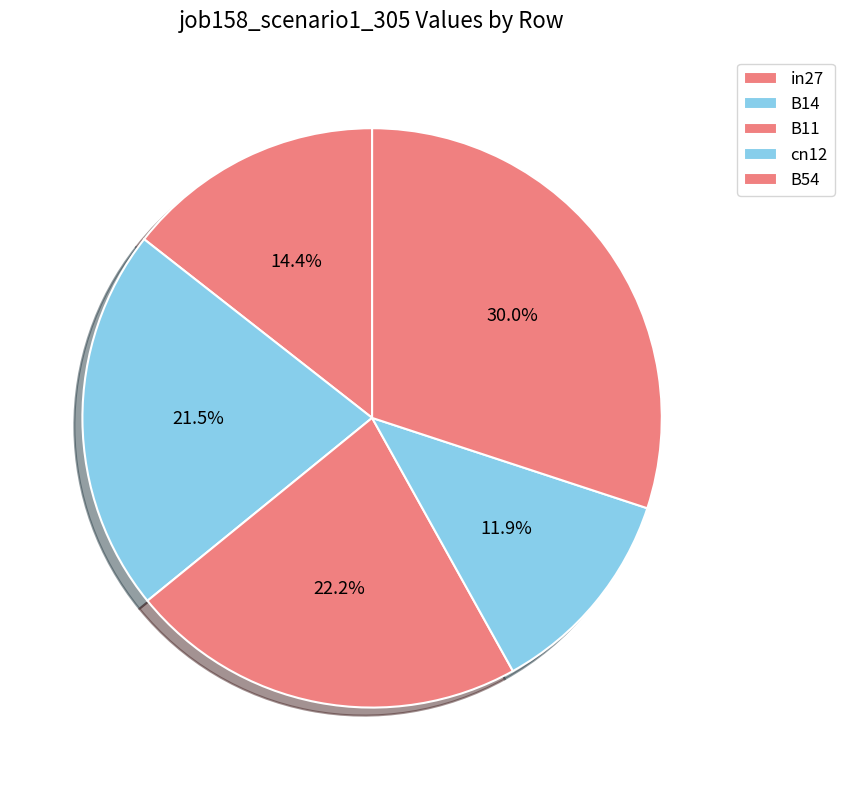

Is there a majority slice in this chart?

No